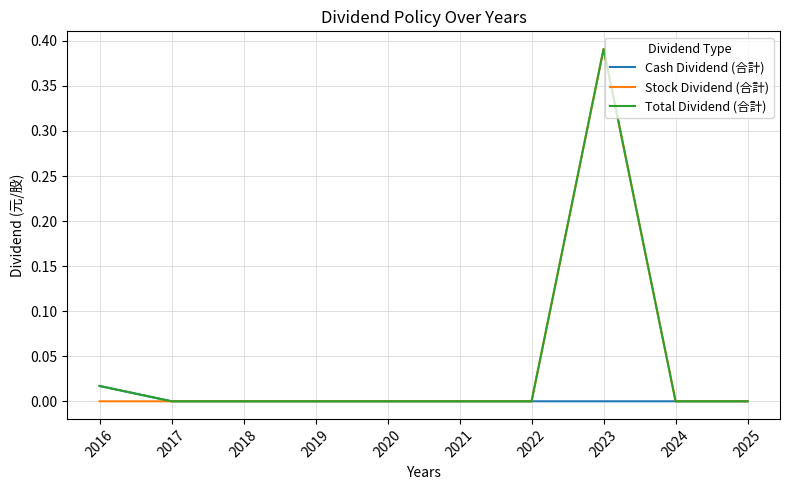

Which category has the highest value across all series?

2023